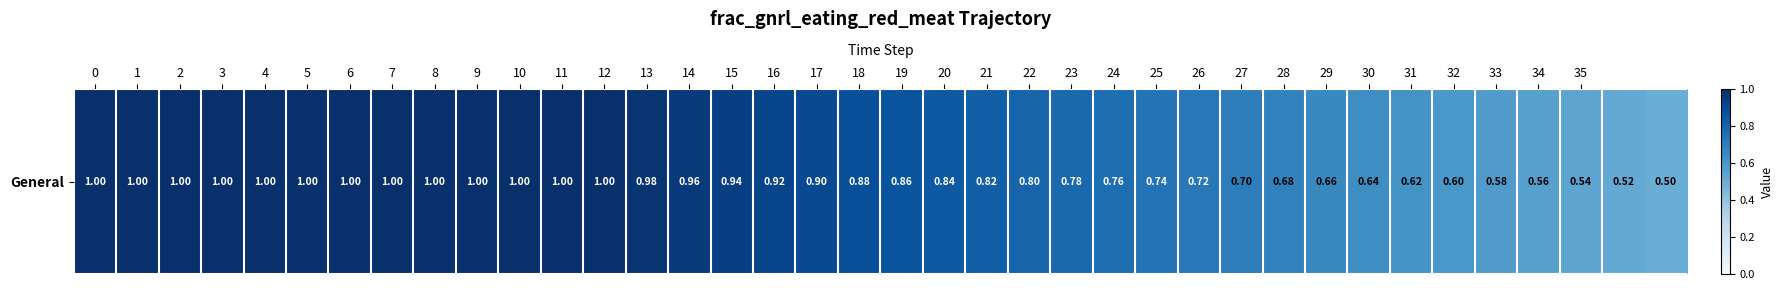

Rank the categories by value from lowest to highest.

37, 36, 35, 34, 33, 32, 31, 30, 29, 28, 27, 26, 25, 24, 23, 22, 21, 20, 19, 18, 17, 16, 15, 14, 13, 0, 1, 2, 3, 4, 5, 6, 7, 8, 9, 10, 11, 12